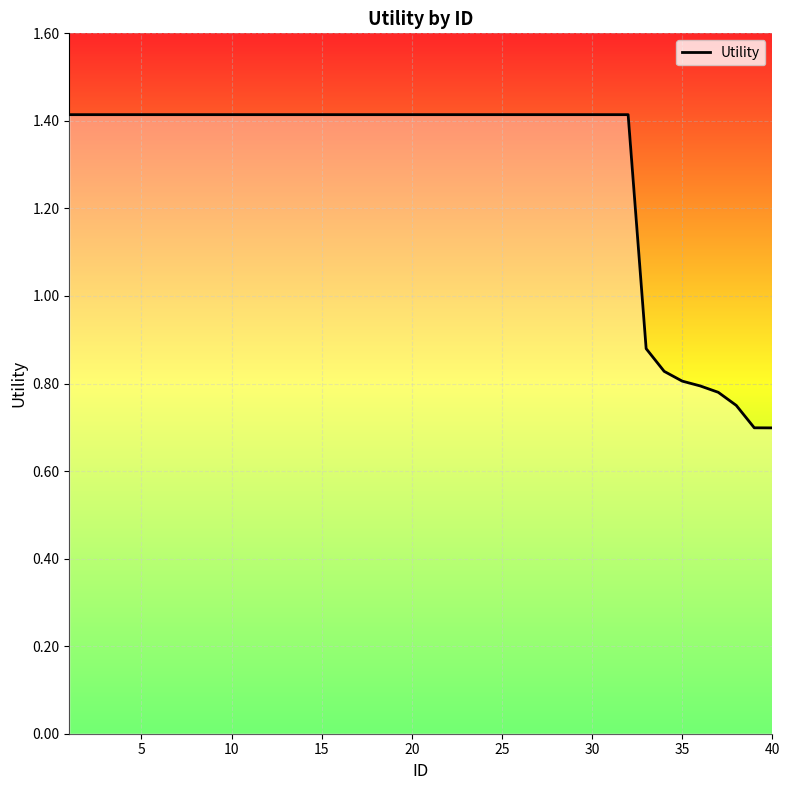

What is the difference between the maximum and minimum values?

0.7